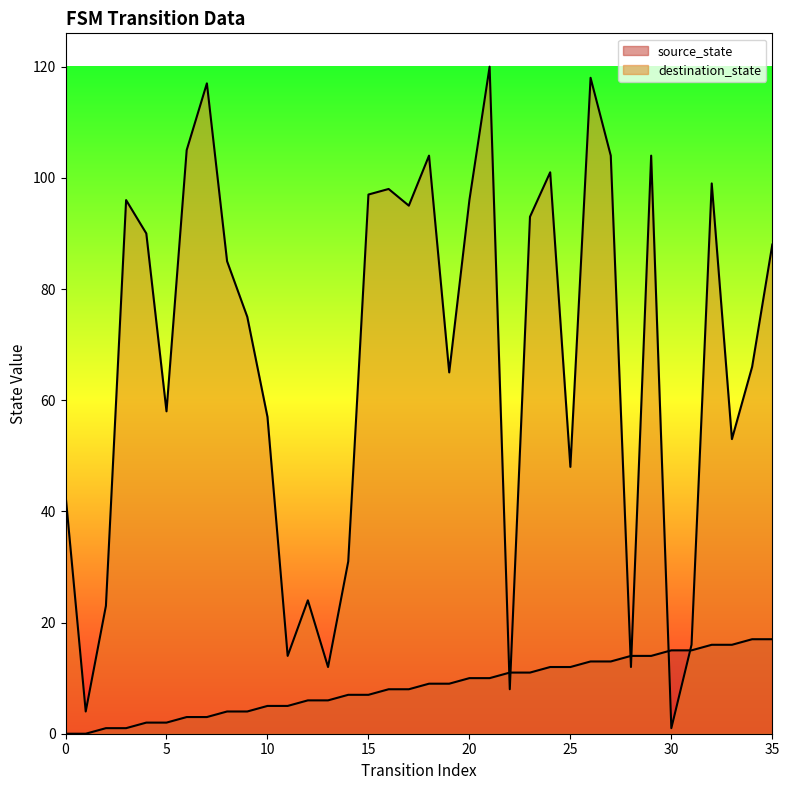

True or false: source_state has more than 2 interior local peaks.

False